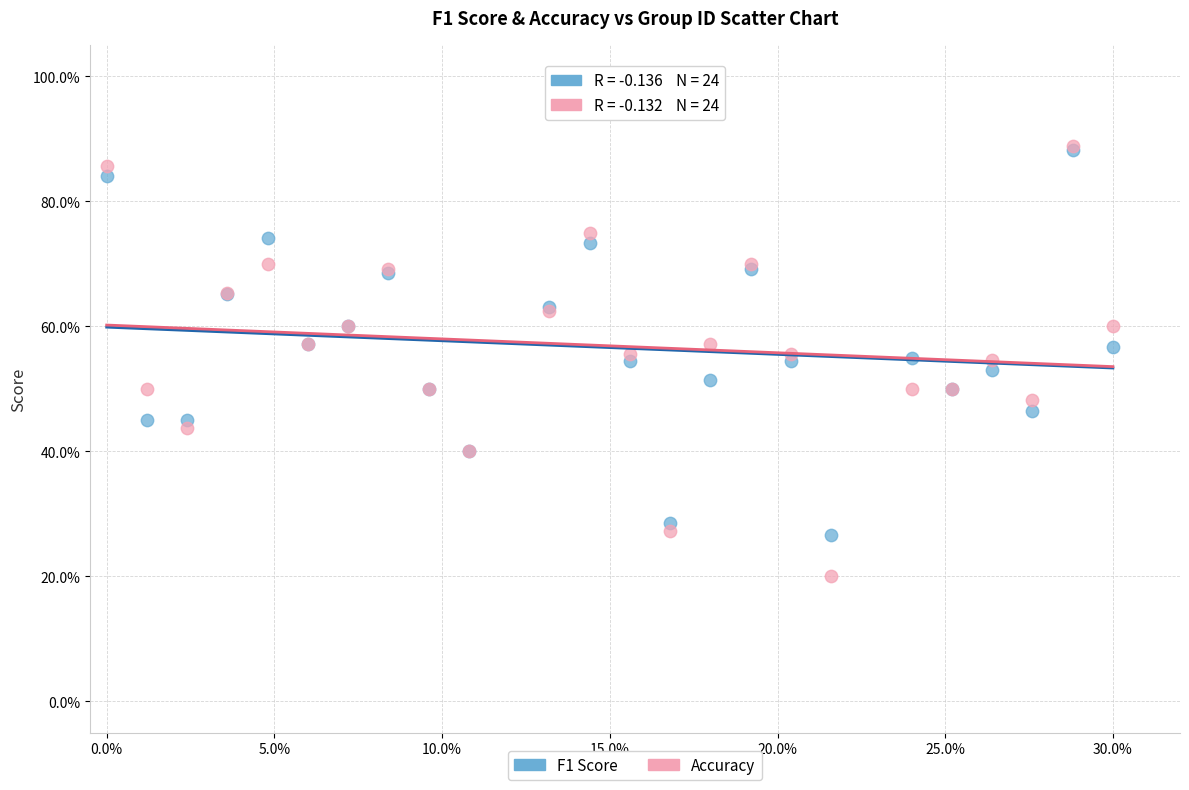

What are all the series names shown in the legend?

F1 Score, Accuracy